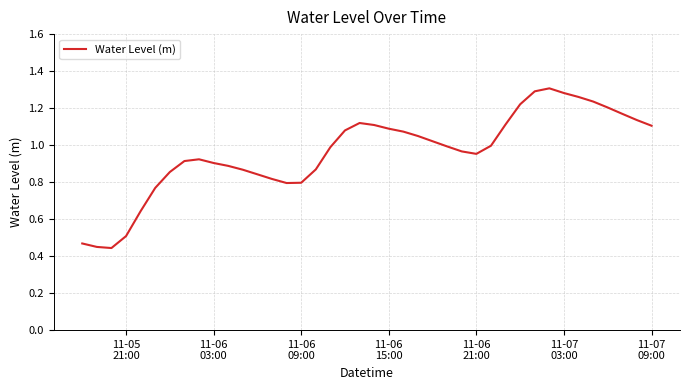

What is the greatest value displayed?

1.3